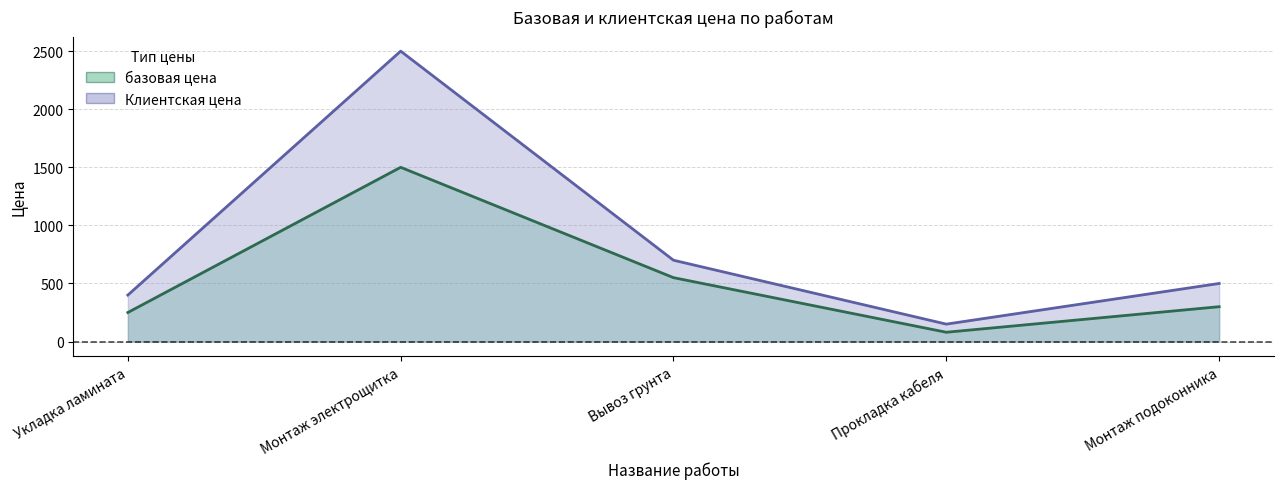

Where does the Клиентская цена series first go above 500?

Монтаж электрощитка